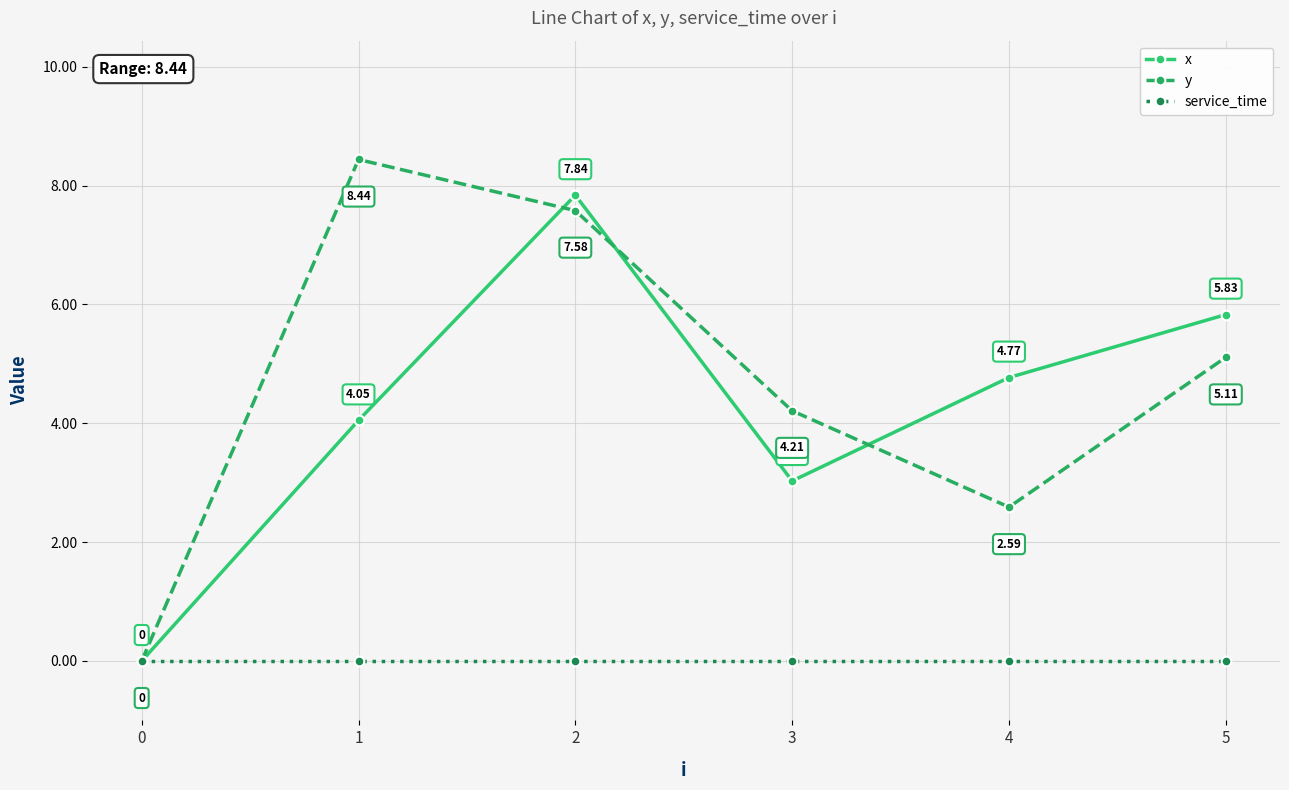

At which category does y reach its first local valley?

4